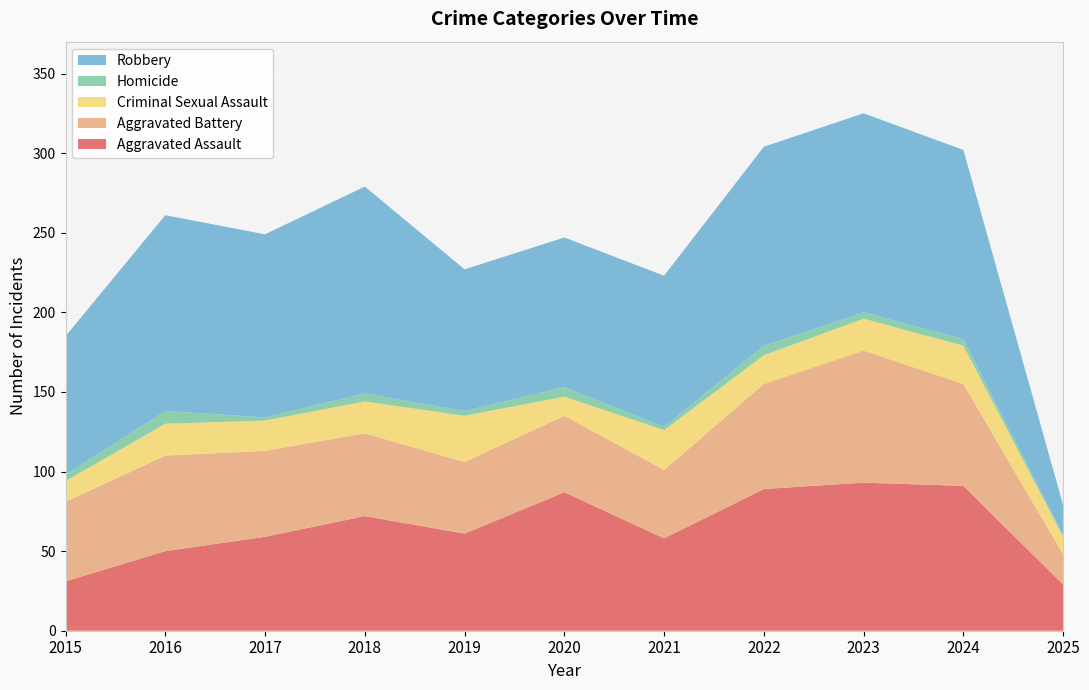

Reading left to right, list all the values displayed in this chart.

Aggravated Assault: 2015=31	2016=50	2017=59	2018=72	2019=61	2020=87	2021=58	2022=89	2023=93	2024=91	2025=29
Aggravated Battery: 2015=50	2016=60	2017=54	2018=52	2019=45	2020=48	2021=43	2022=66	2023=83	2024=64	2025=19
Criminal Sexual Assault: 2015=13	2016=20	2017=19	2018=20	2019=29	2020=12	2021=25	2022=18	2023=20	2024=24	2025=11
Homicide: 2015=4	2016=8	2017=2	2018=5	2019=3	2020=6	2021=2	2022=6	2023=4	2024=4	2025=1
Robbery: 2015=87	2016=123	2017=115	2018=130	2019=89	2020=94	2021=95	2022=125	2023=125	2024=119	2025=19